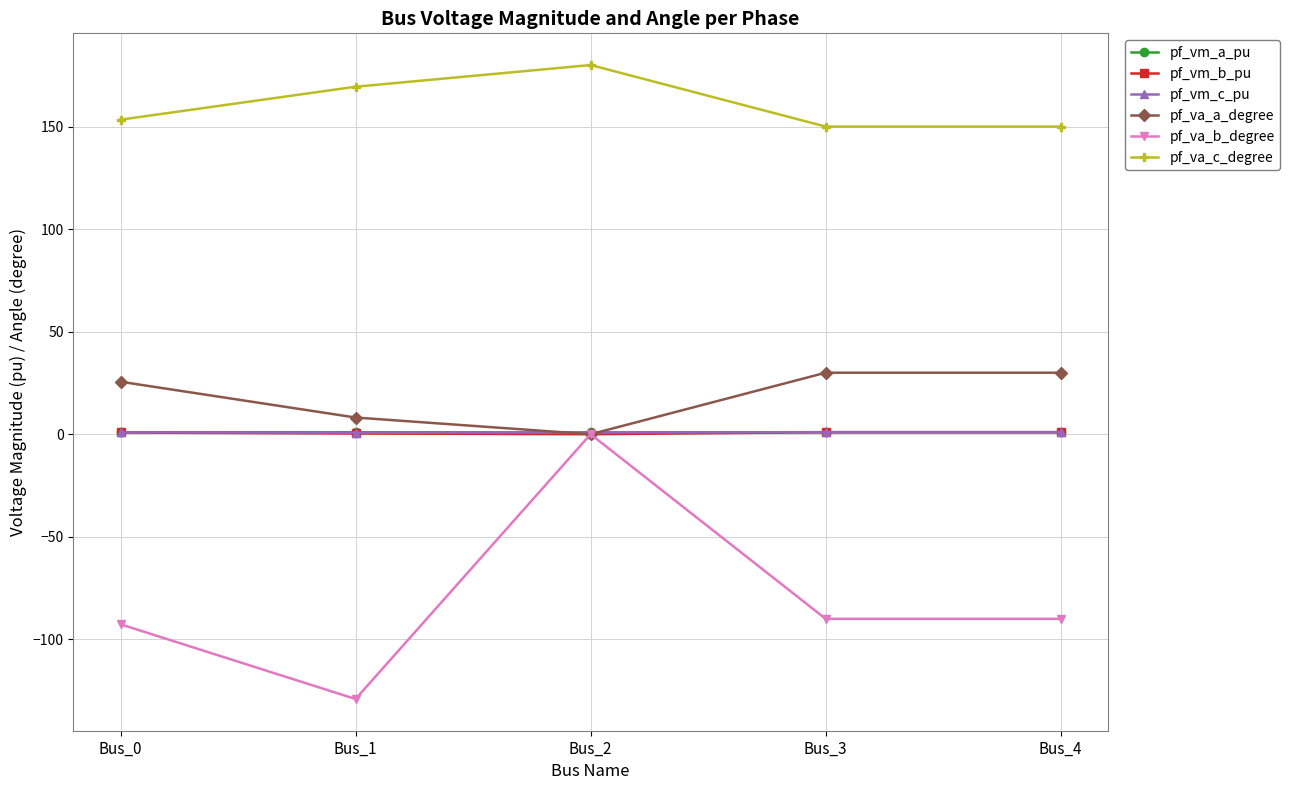

Which series has the largest range (max minus min)?

pf_va_b_degree